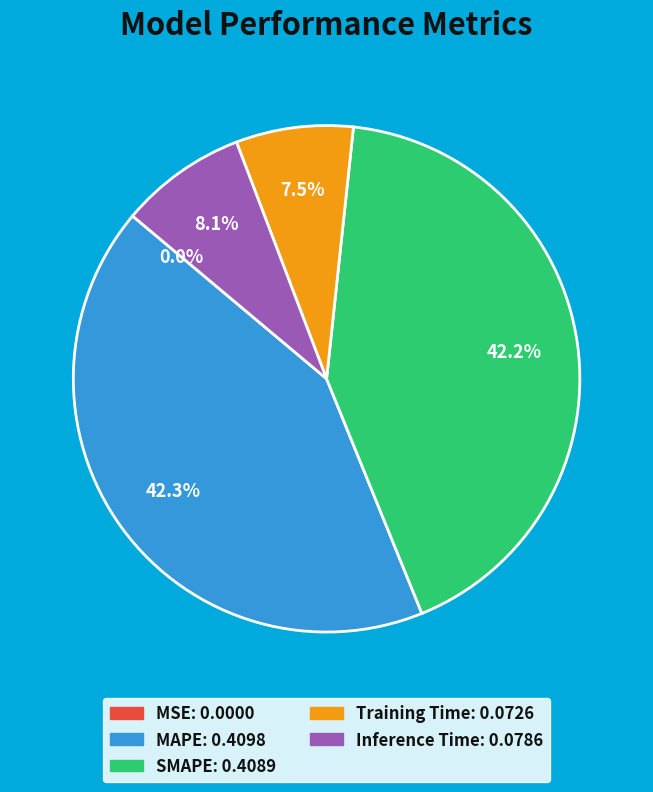

How much of the chart is everything except Training Time?

92.5%